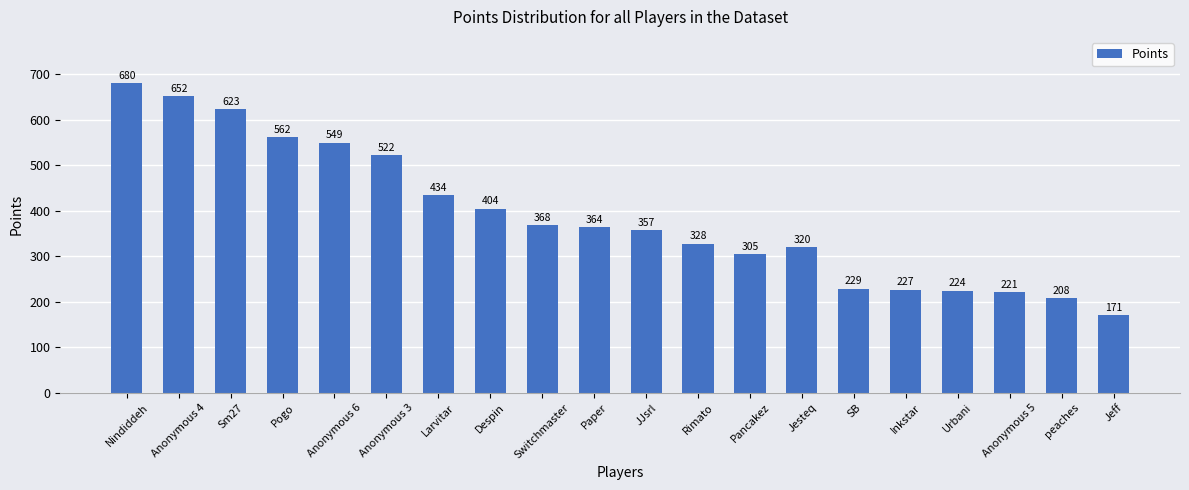

Between Pancakez and Anonymous 6, which is larger?

Anonymous 6